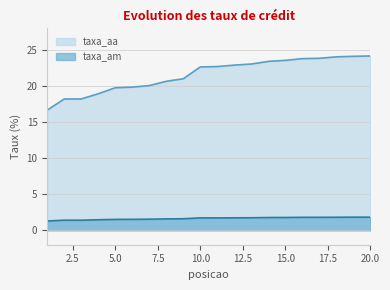

The value of taxa_am at 1 is 0.9. True or false?

False